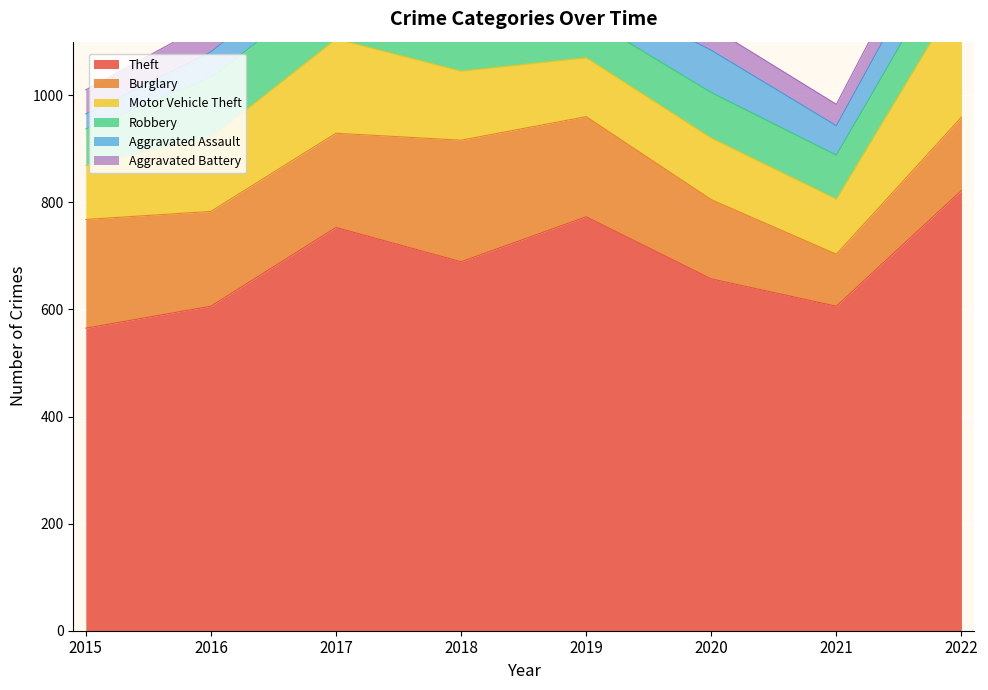

Is it true that Aggravated Battery equals 25 at 2015?

False